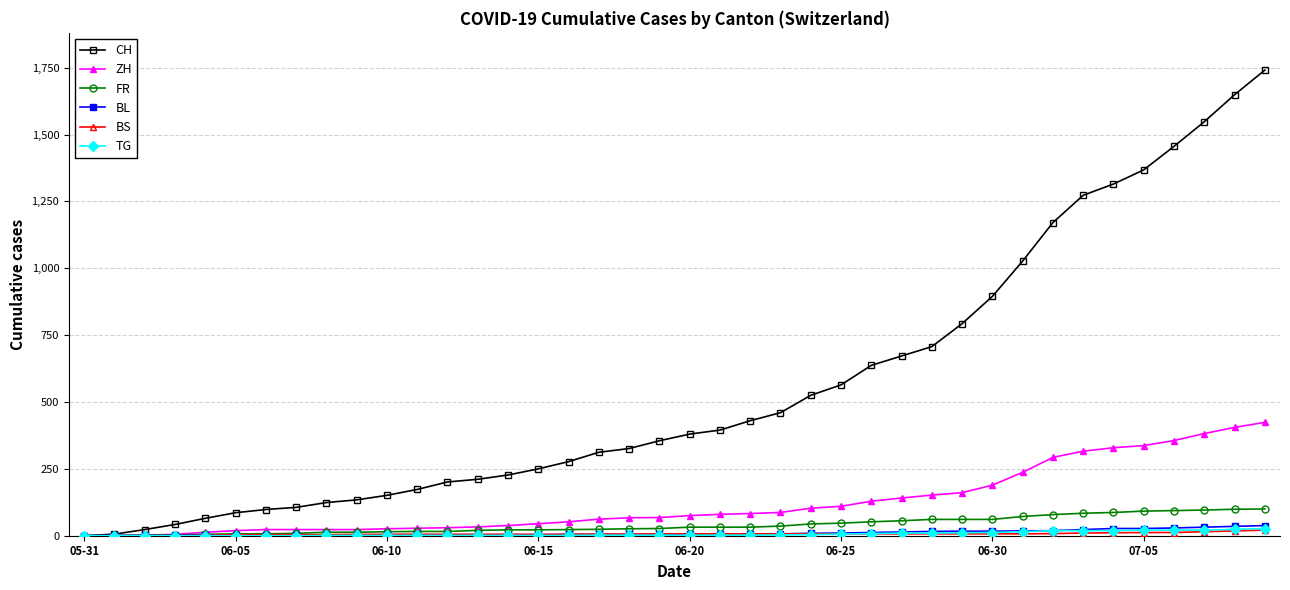

What is the sum of all BL values?

435